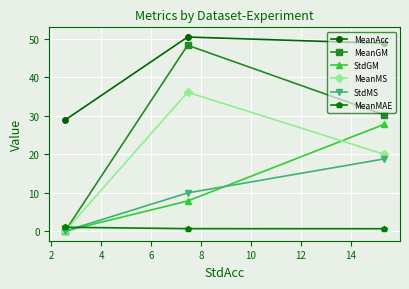

What is the maximum value shown in the chart?

50.5